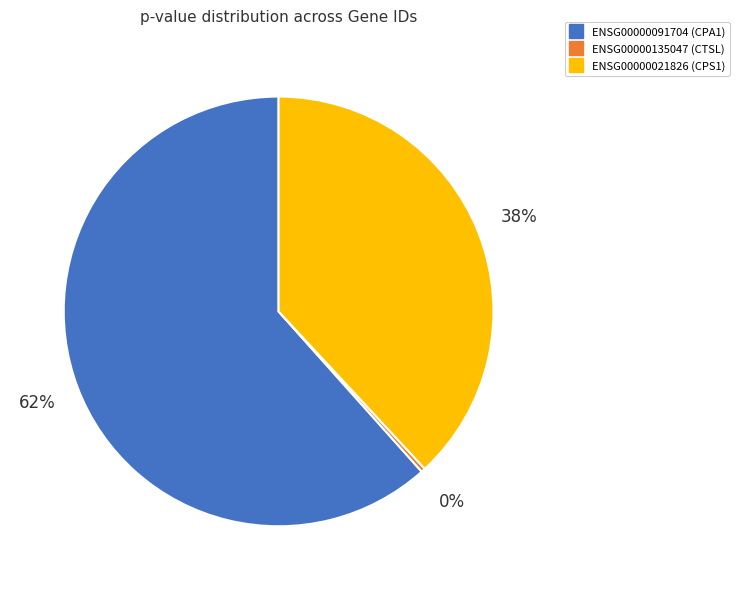

The ENSG00000091704 (CPA1) slice represents 72% of the pie. True or false?

False